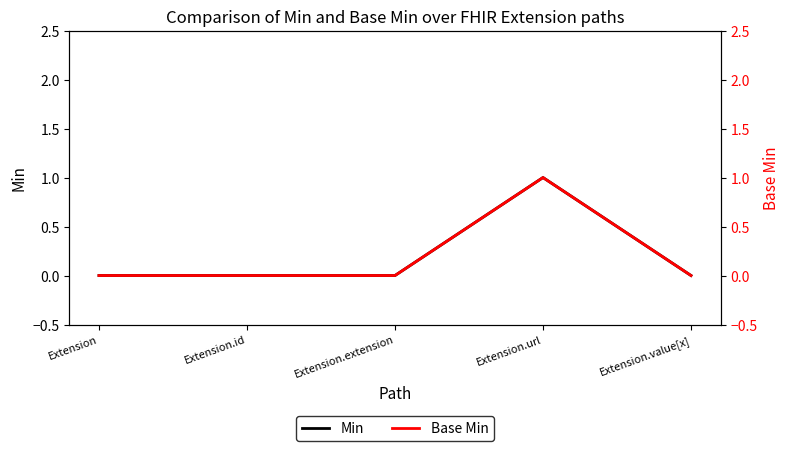

What is the sum of the Min values at Extension and Extension.url?

1